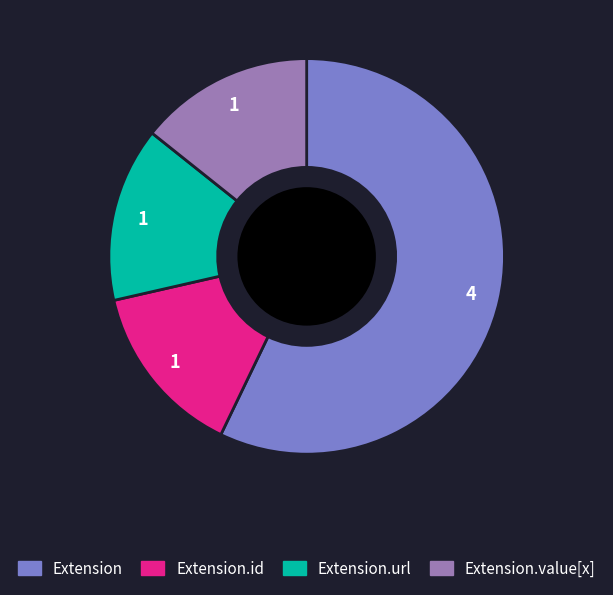

Does any single category account for the majority?

Yes